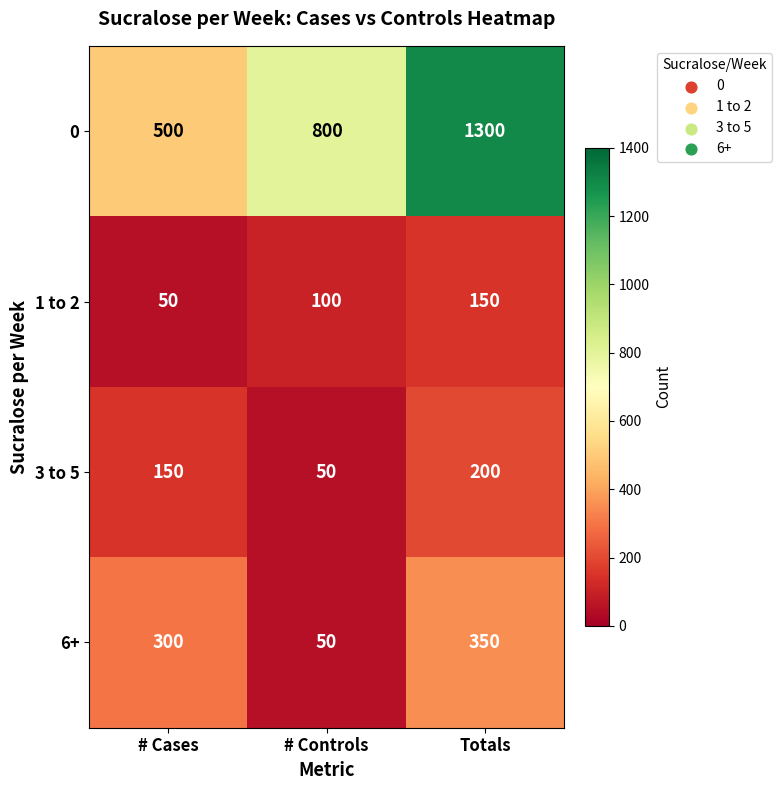

Is it true that 6+ equals 619 at Totals?

False